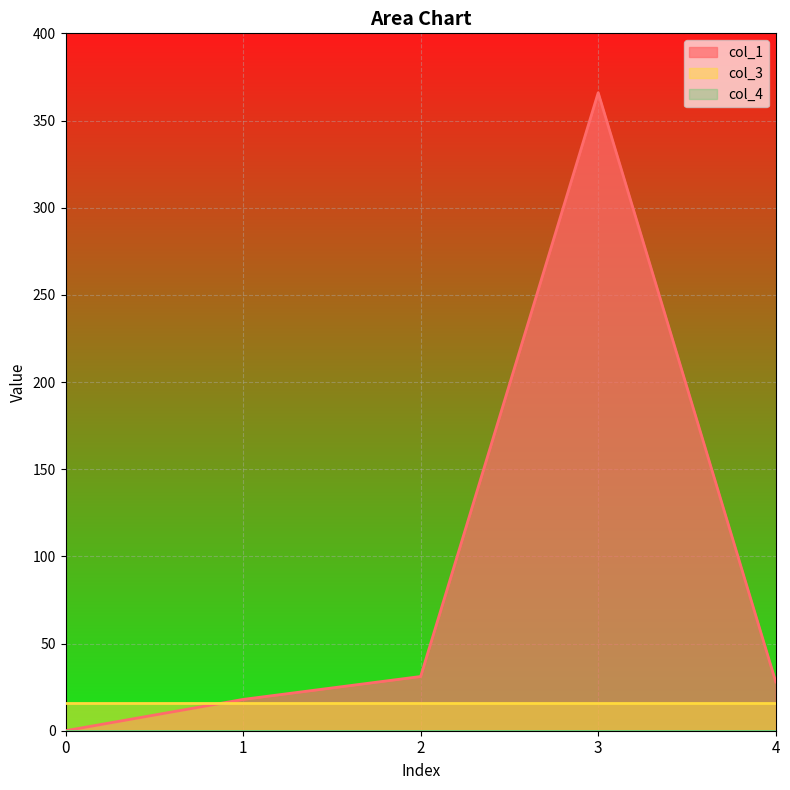

Rank the series by their maximum value, from lowest to highest.

col_4, col_3, col_1